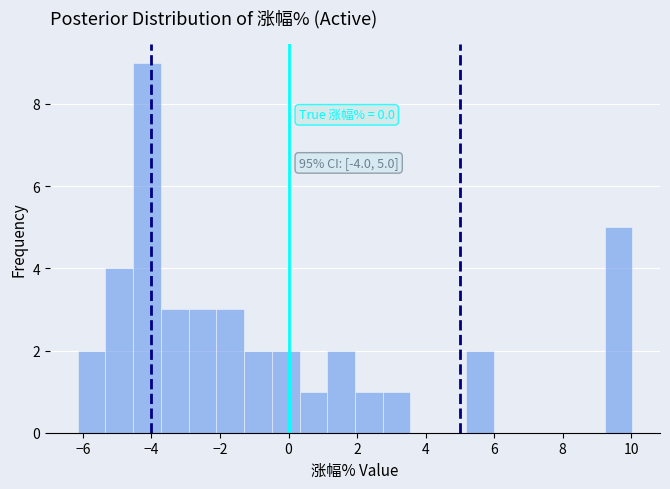

Over which range of the x-axis is the bar tallest?

-4.6 to -3.8